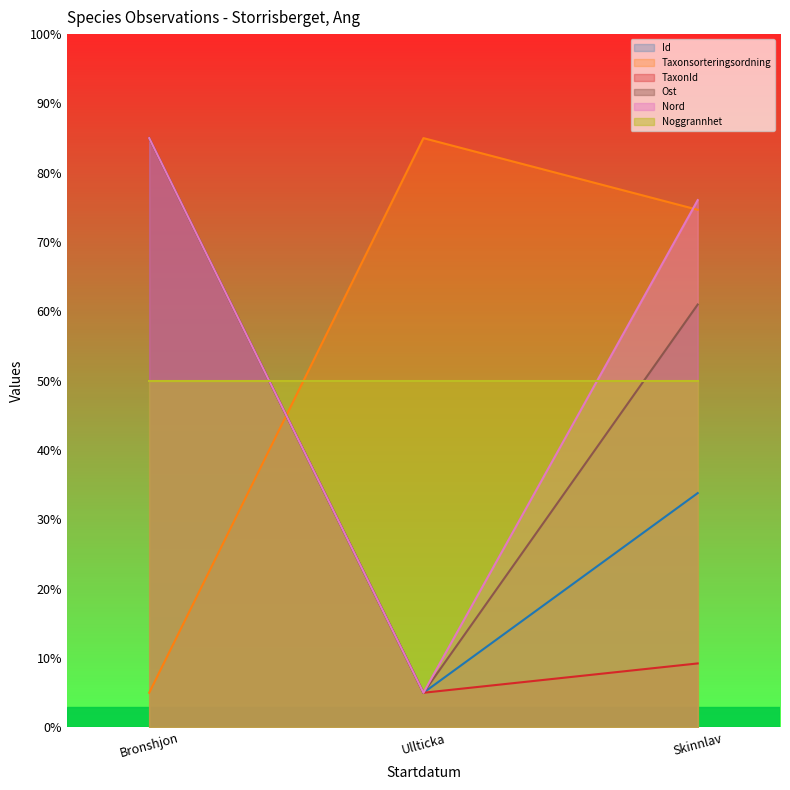

Rank the categories by Nord value from lowest to highest.

Ullticka, Skinnlav, Bronshjon